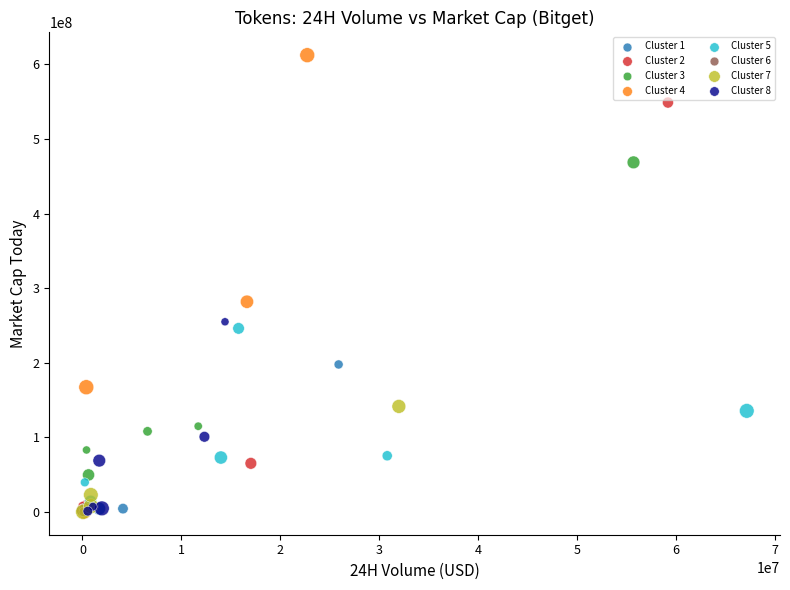

Which series has the widest spread of Y values?

Cluster 4